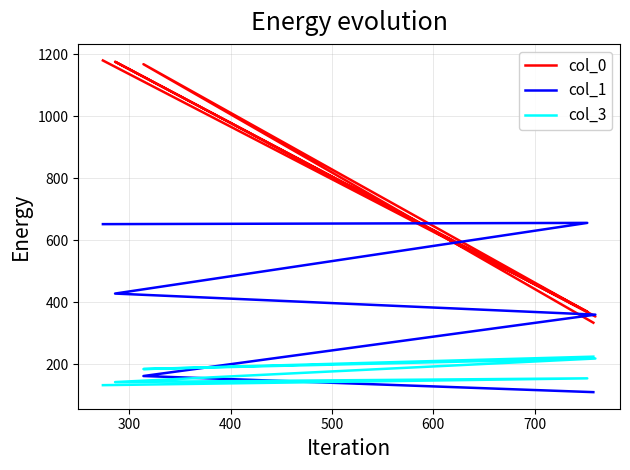

True or false: col_3 has a value of 59.9 at 700.

False